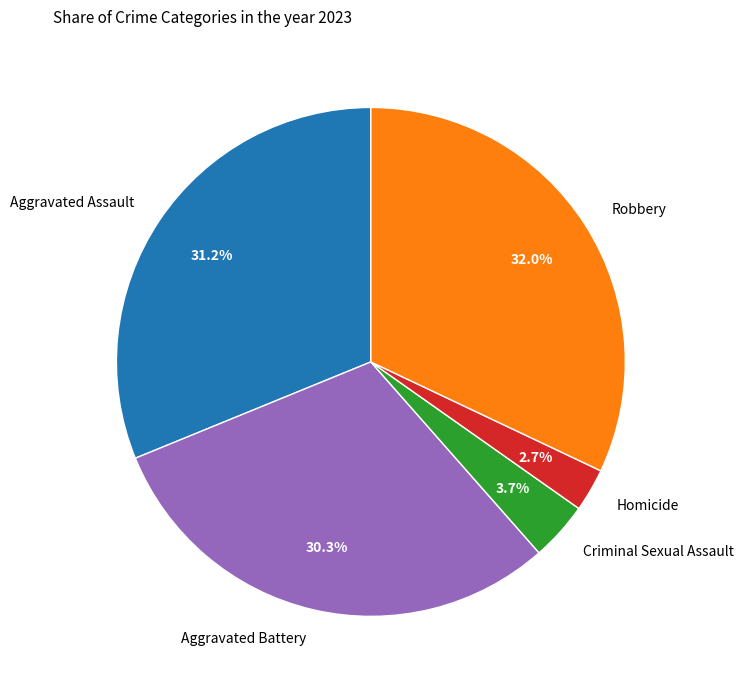

To the nearest percent, what portion does Criminal Sexual Assault represent?

4%